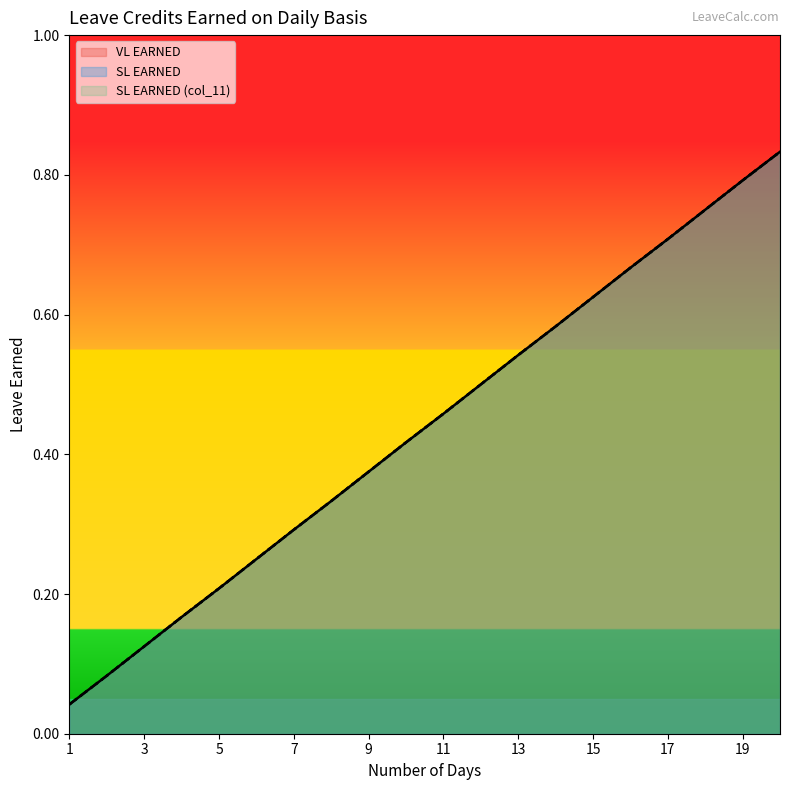

Reading right to left, transcribe all the data shown in this chart.

VL EARNED: 0.8	0.8	0.8	0.7	0.7	0.6	0.6	0.5	0.5	0.5	0.4	0.4	0.3	0.3	0.2	0.2	0.2	0.1	0.1	0.0
SL EARNED: 0.8	0.8	0.8	0.7	0.7	0.6	0.6	0.5	0.5	0.5	0.4	0.4	0.3	0.3	0.2	0.2	0.2	0.1	0.1	0.0
SL EARNED (col_11): 0.8	0.8	0.8	0.7	0.7	0.6	0.6	0.5	0.5	0.5	0.4	0.4	0.3	0.3	0.2	0.2	0.2	0.1	0.1	0.0